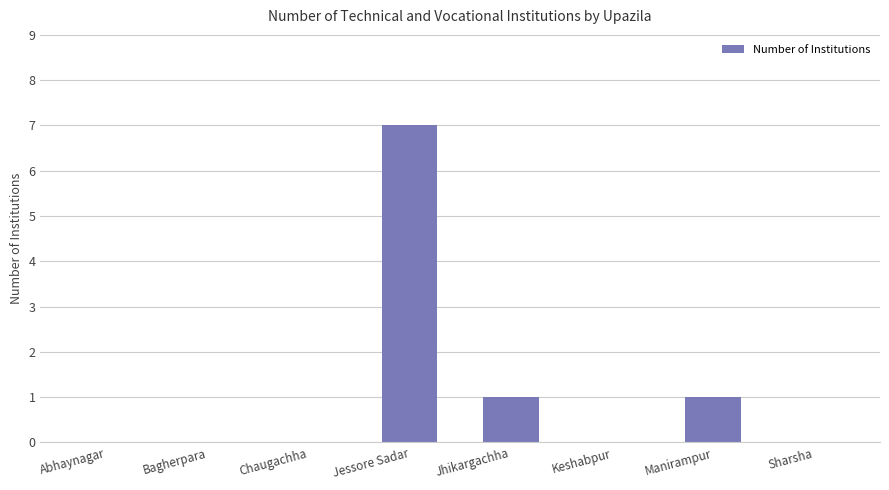

Between Manirampur and Sharsha, which is larger?

Manirampur